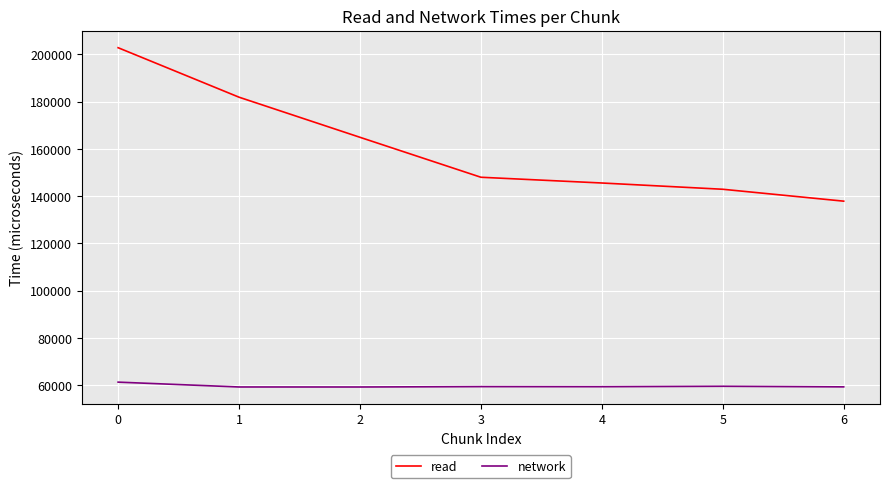

At 1, list the series in order from smallest to largest.

network, read